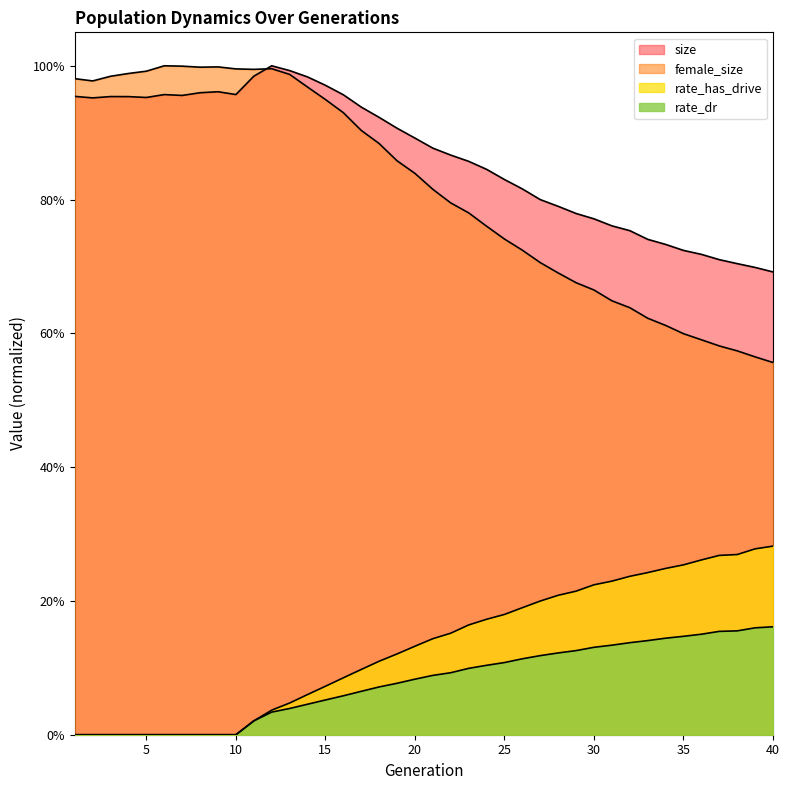

The value of rate_dr at 34 is 0.2. True or false?

False